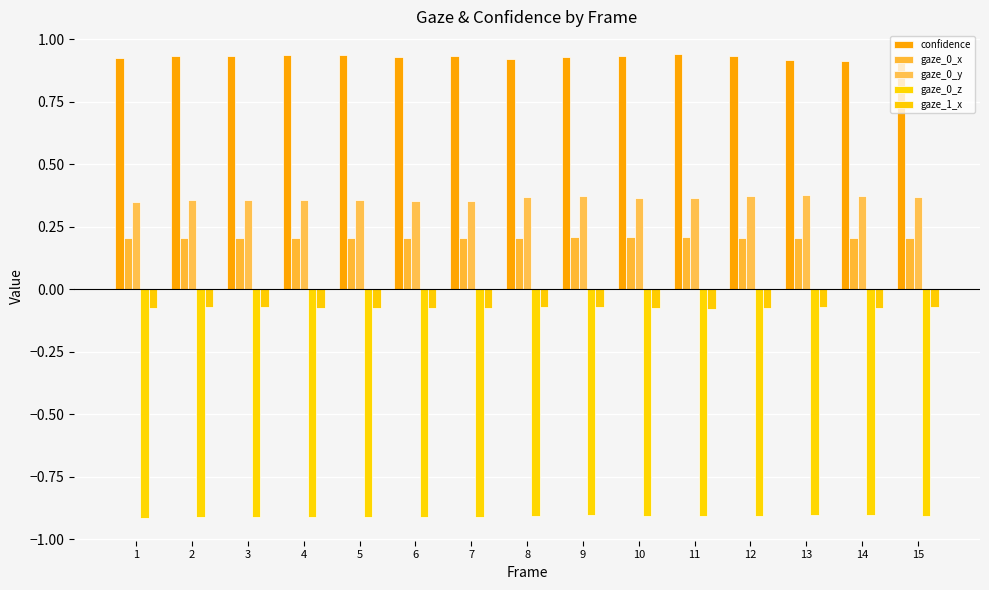

How many groups of bars are there?

15